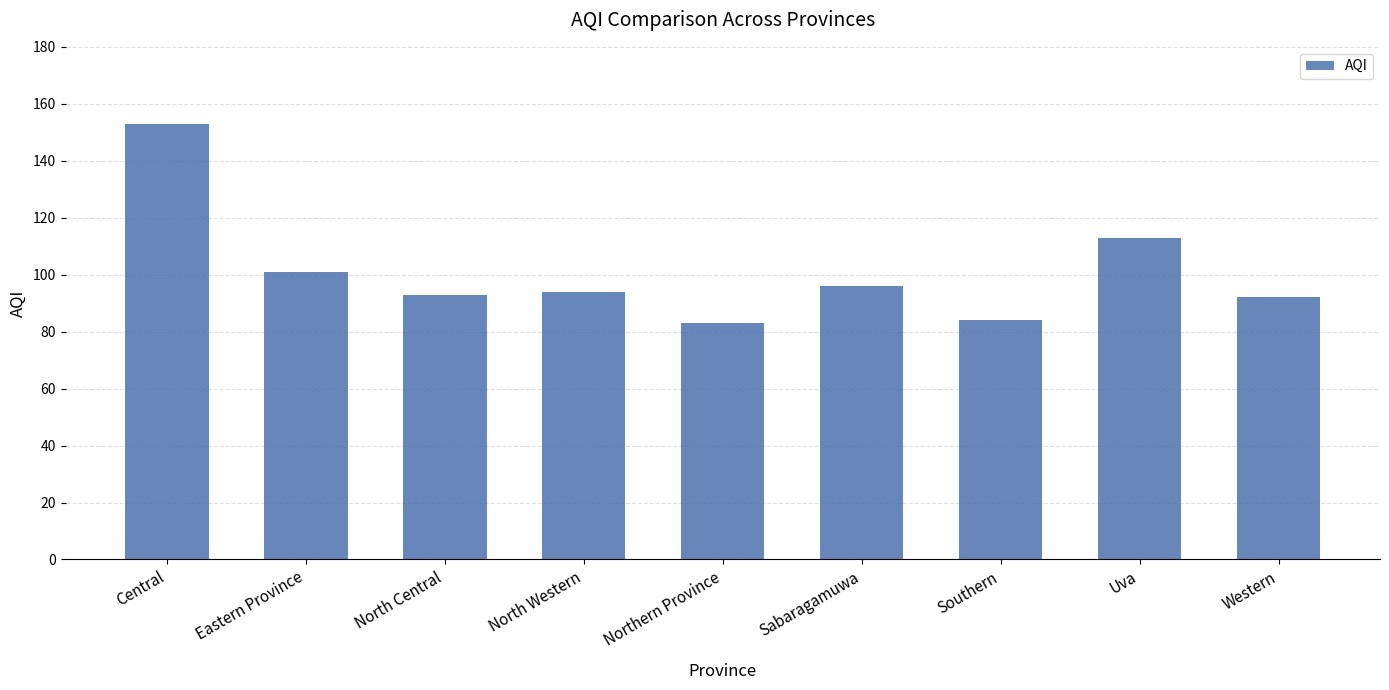

What is the difference between the values at Central and Uva?

40